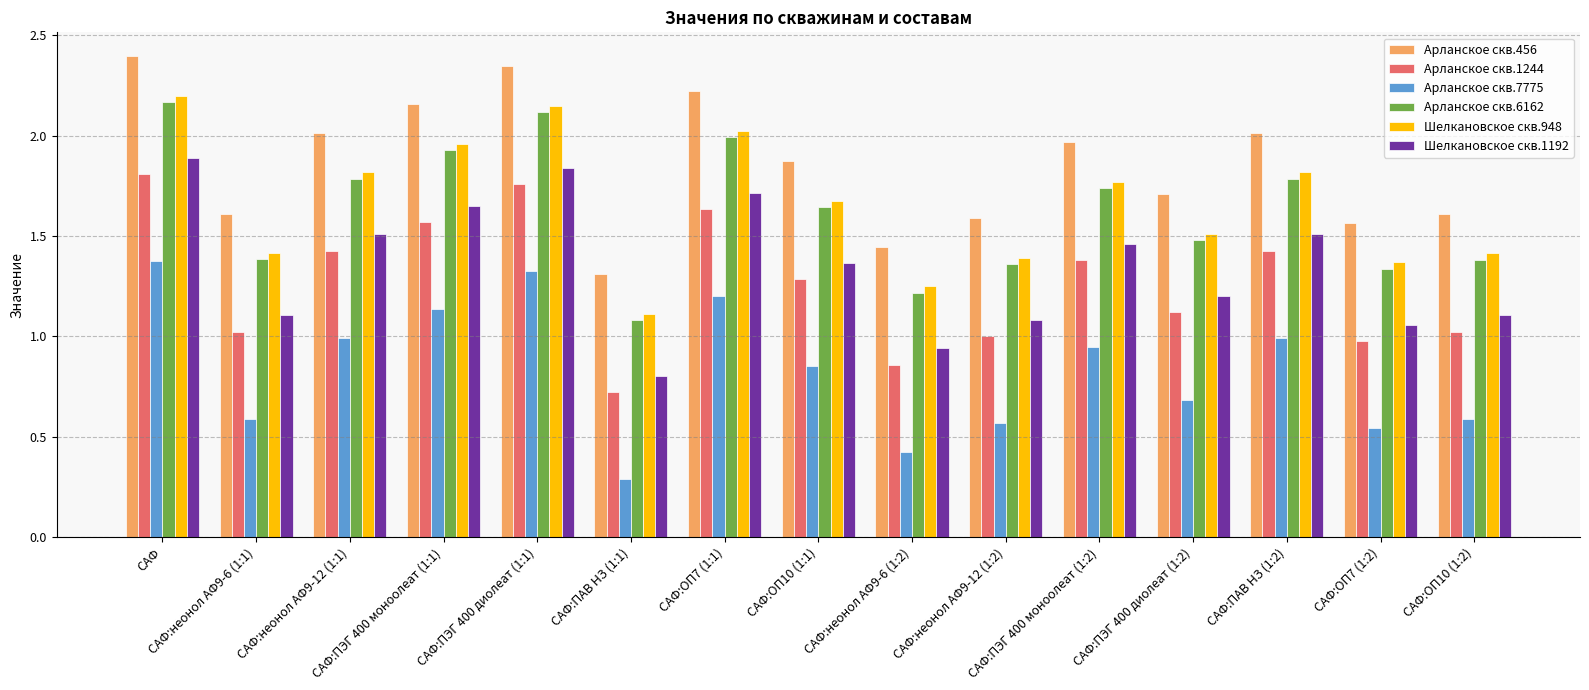

What is the maximum value shown in the chart?

2.4